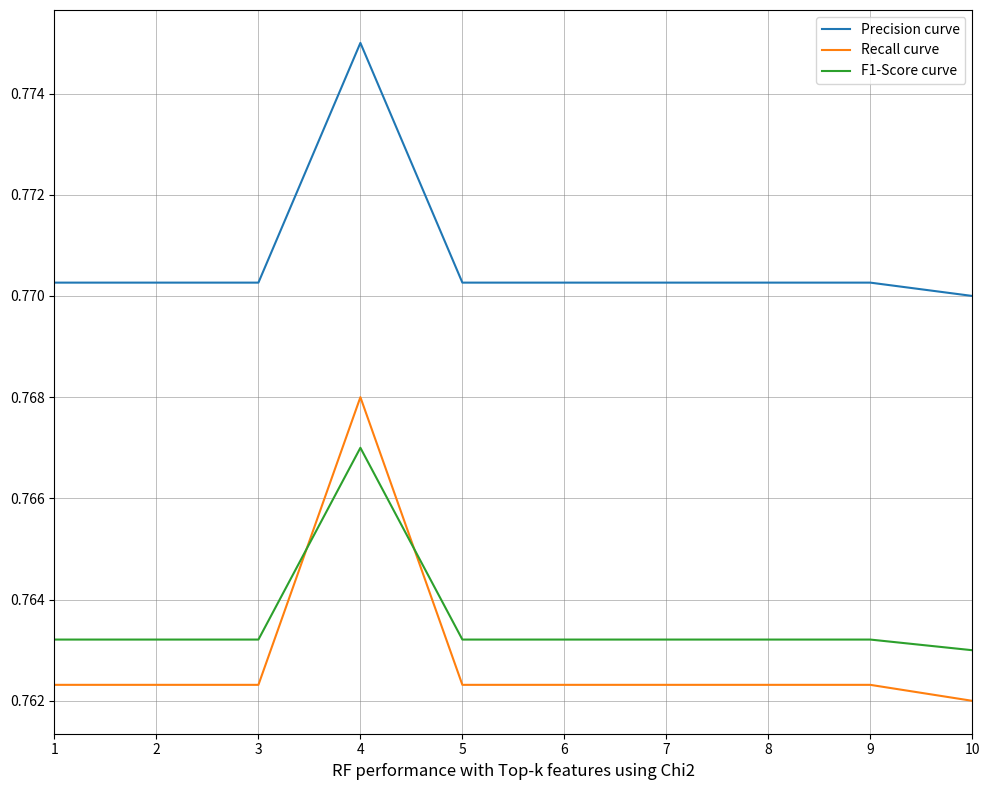

Rank the series by their maximum value, from lowest to highest.

F1-Score curve, Recall curve, Precision curve